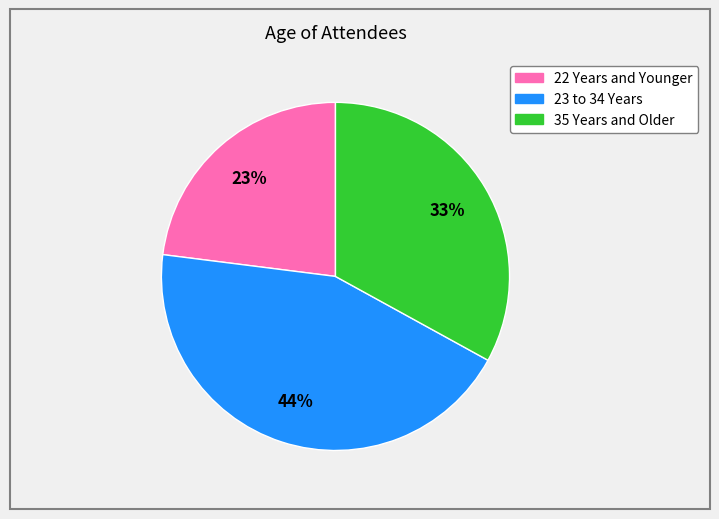

Between 22 Years and Younger and 23 to 34 Years, which is larger?

23 to 34 Years